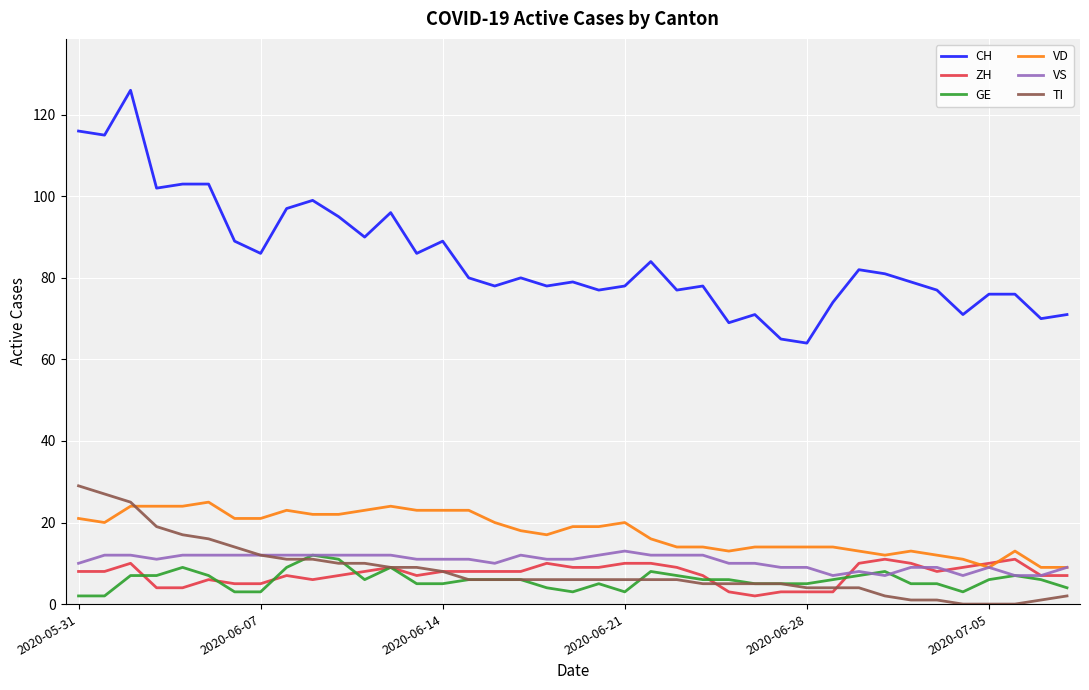

What is the maximum value for VS?

13